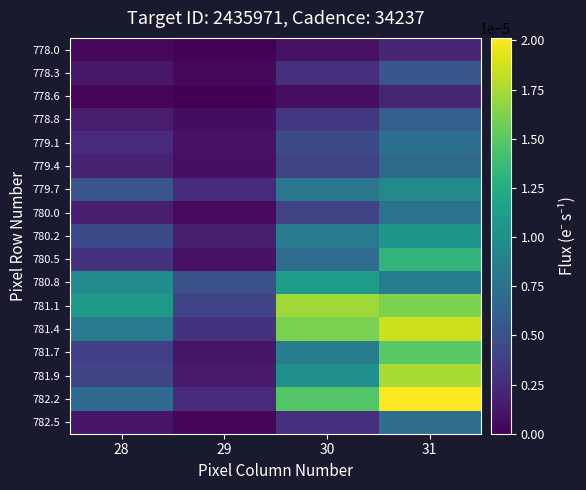

At how many categories does at least one series exceed 0?

4